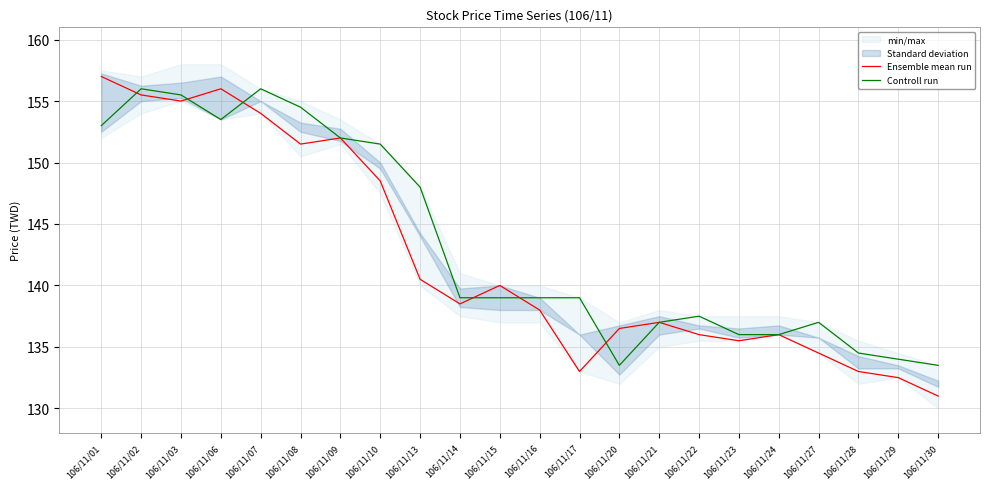

Does the chart display data point markers on the line(s)?

No